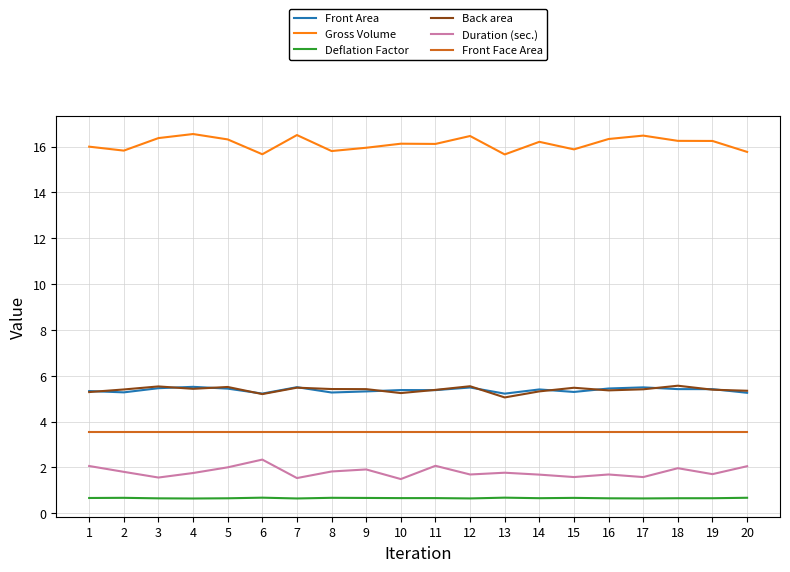

Count the number of data series in this chart.

6